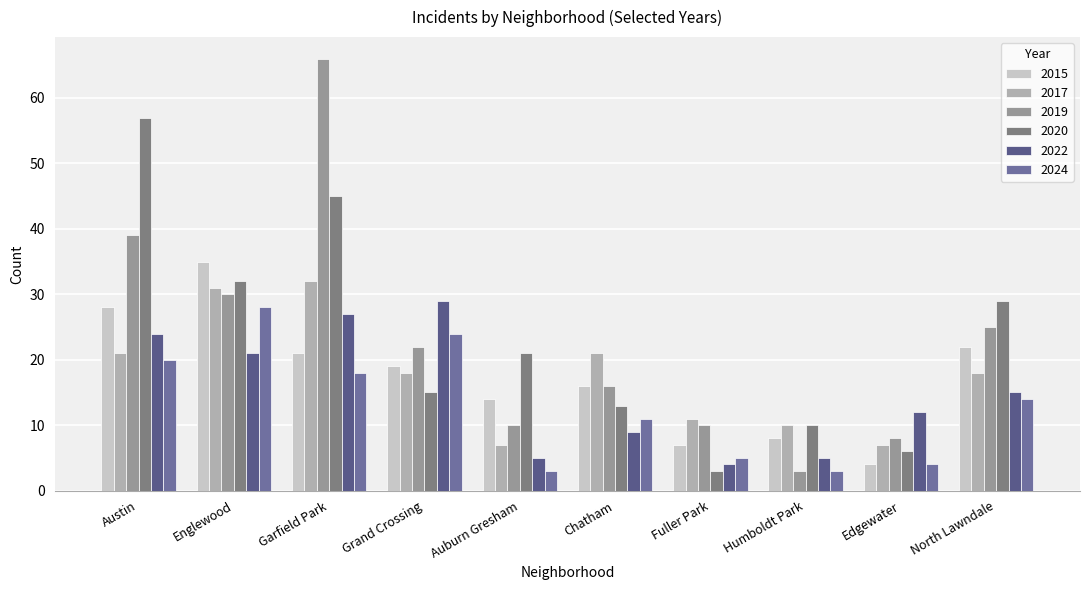

List the series in order of their peak value, highest first.

2019, 2020, 2015, 2017, 2022, 2024